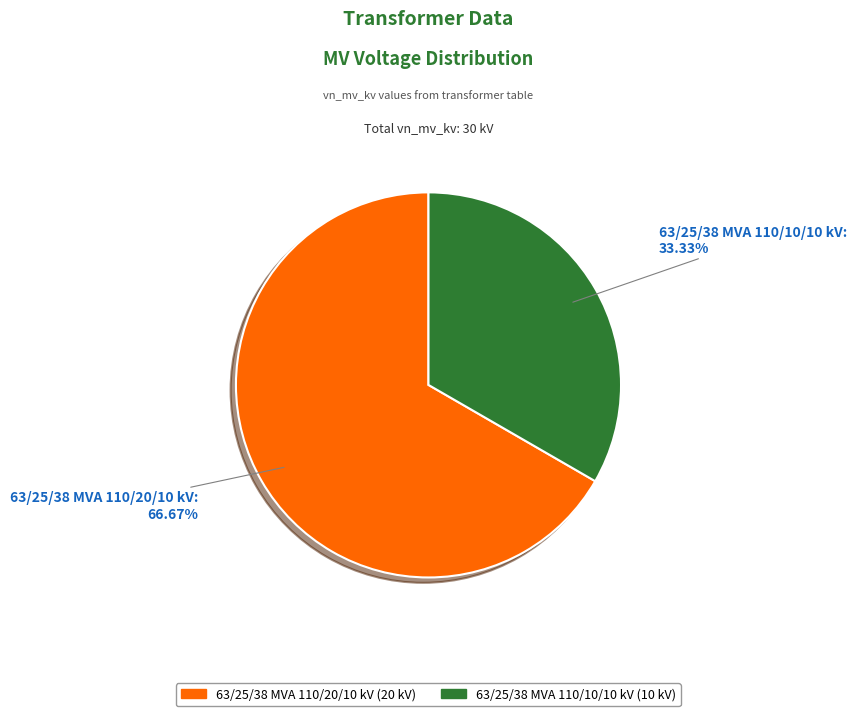

Which slice represents more than half of the pie?

63/25/38 MVA 110/20/10 kV